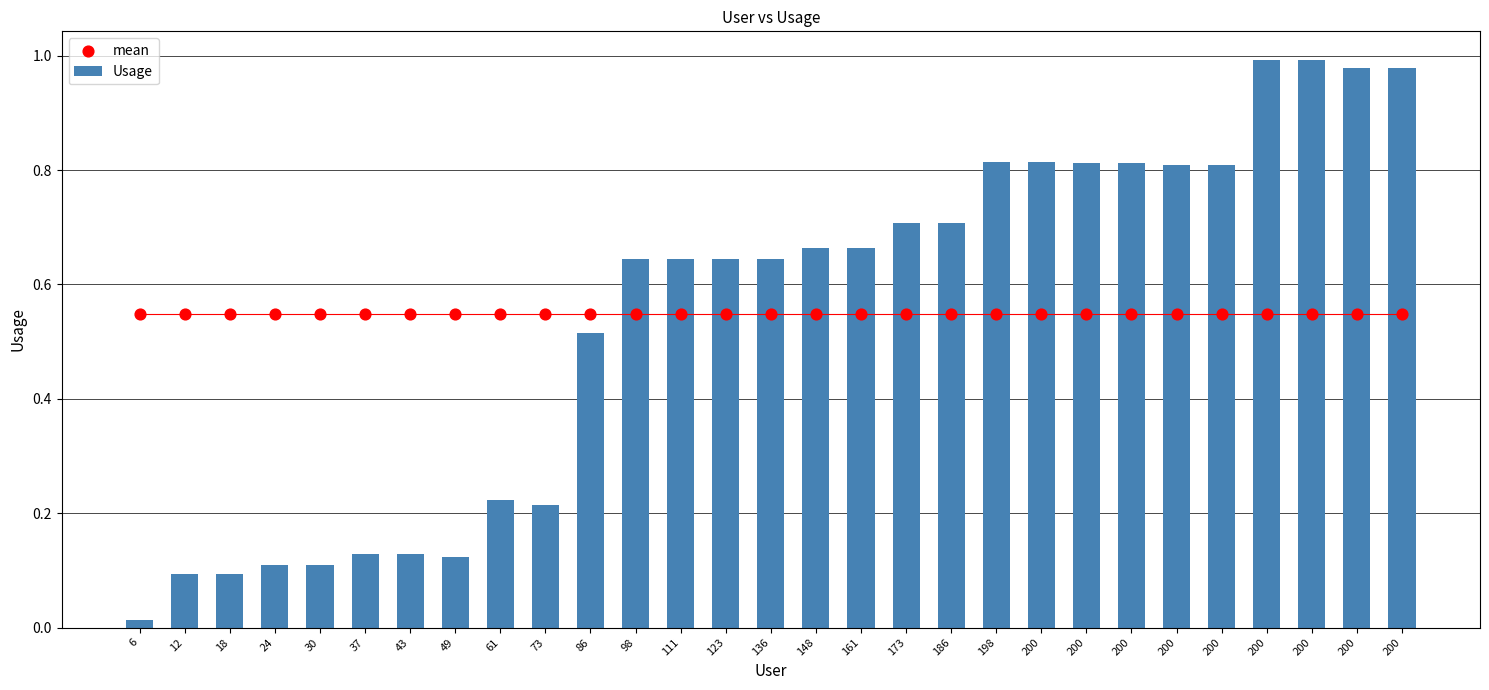

Which series reaches the minimum Y coordinate?

Usage